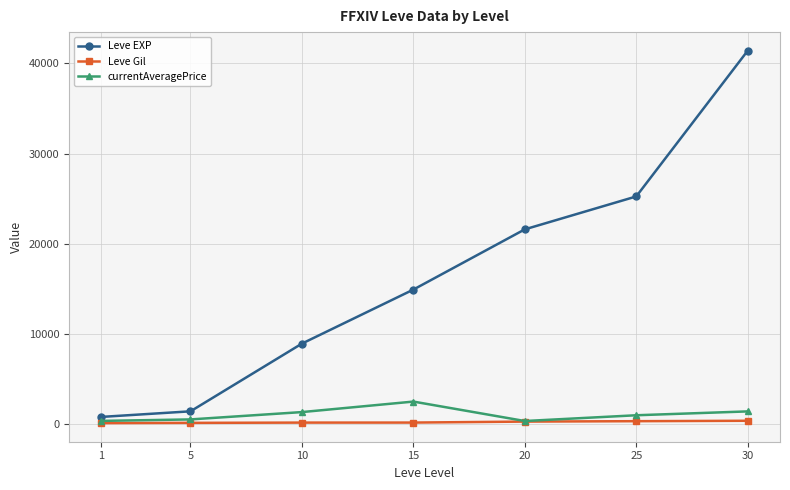

What is the highest value of the Leve EXP series?

41410.0